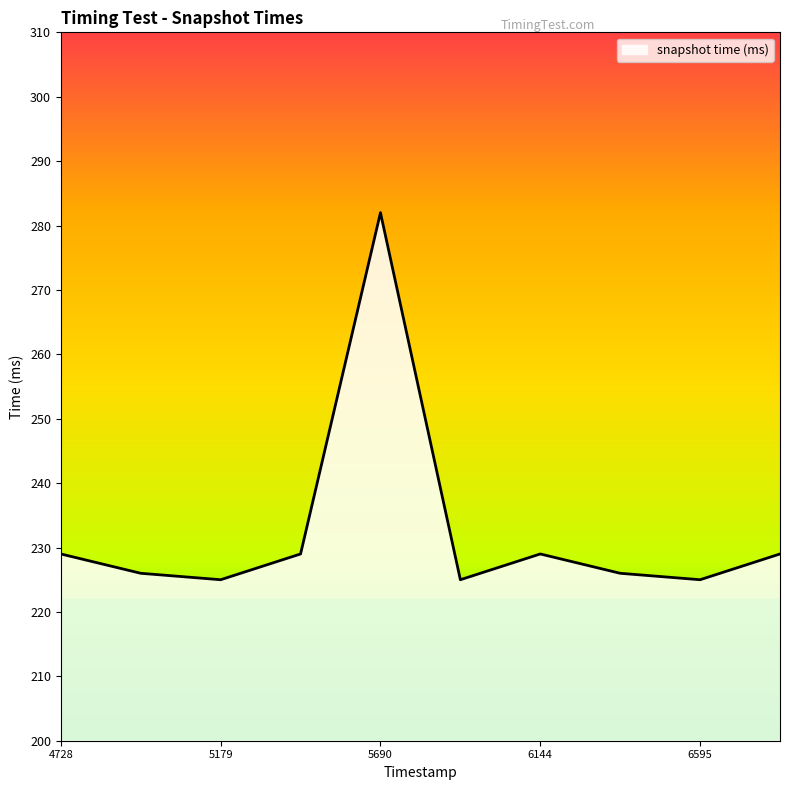

What is the difference between the maximum and minimum values?

57